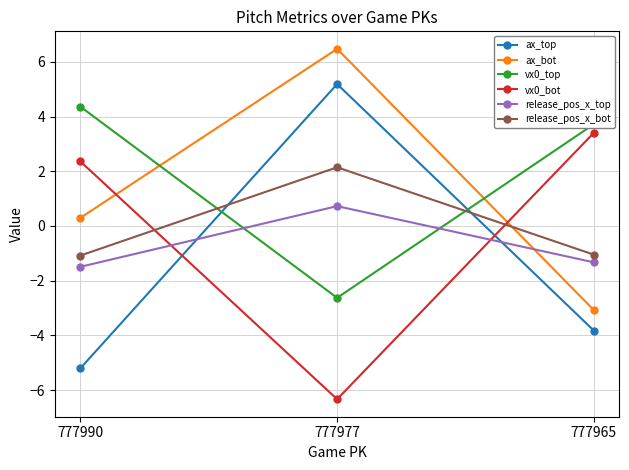

How many values in release_pos_x_bot are above zero?

1